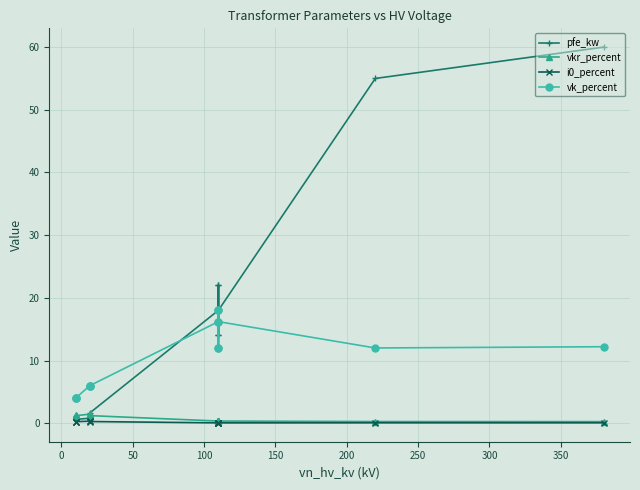

How many distinct data groups are displayed?

4